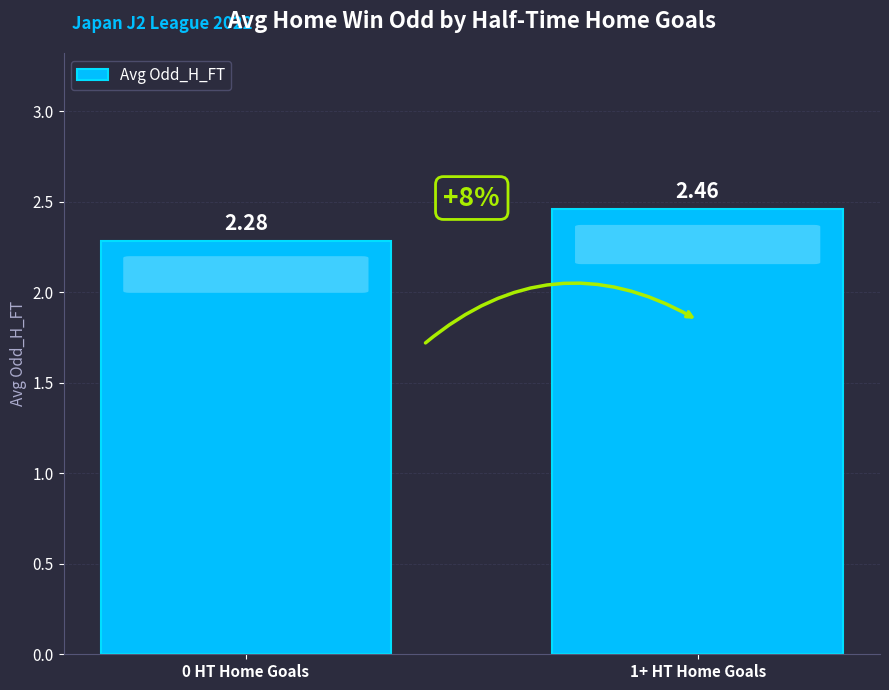

List the labels in order of value, largest first.

1+ HT Home Goals, 0 HT Home Goals